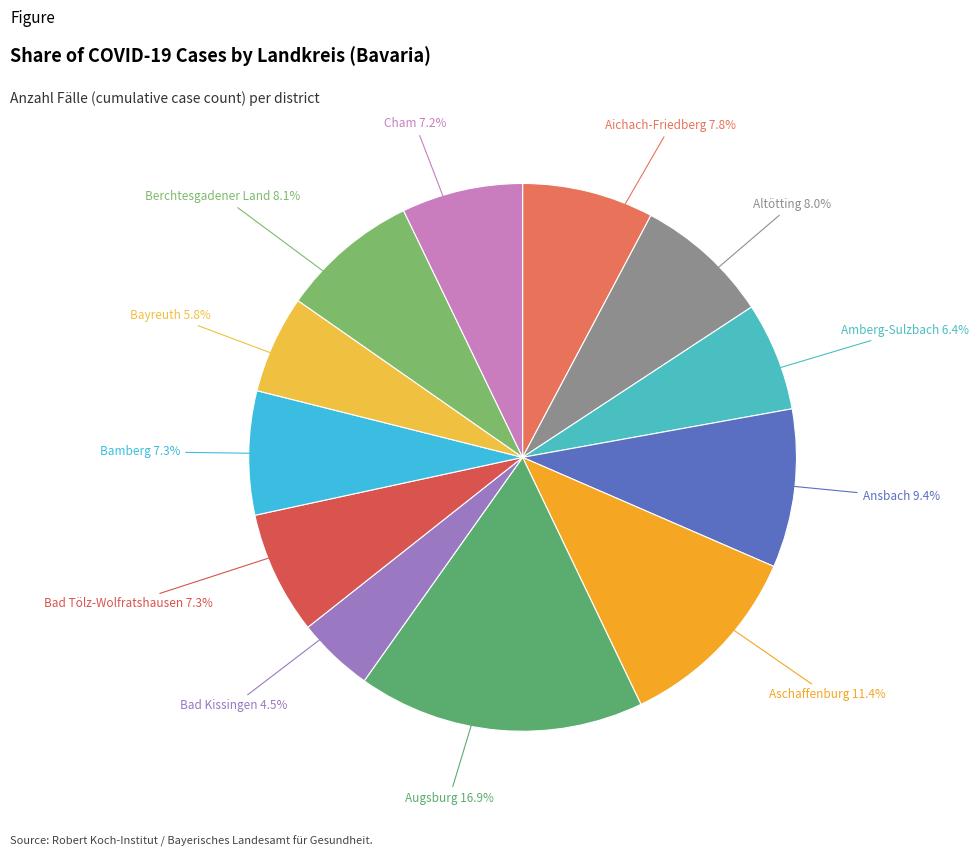

How many slices are in this pie chart?

12